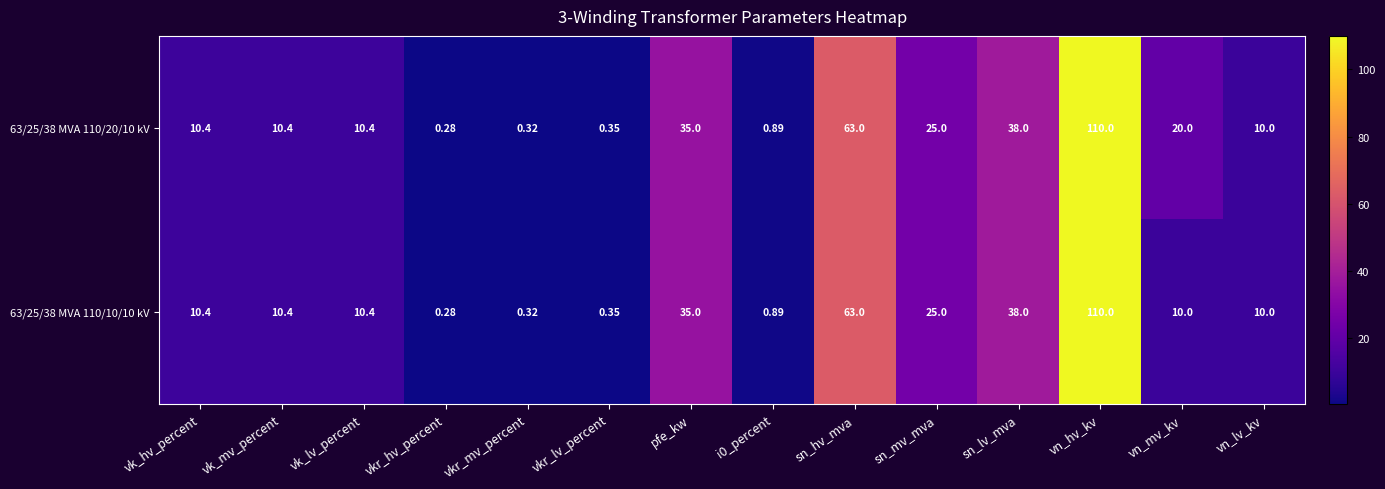

At which category is the sum across all series the highest?

vn_hv_kv